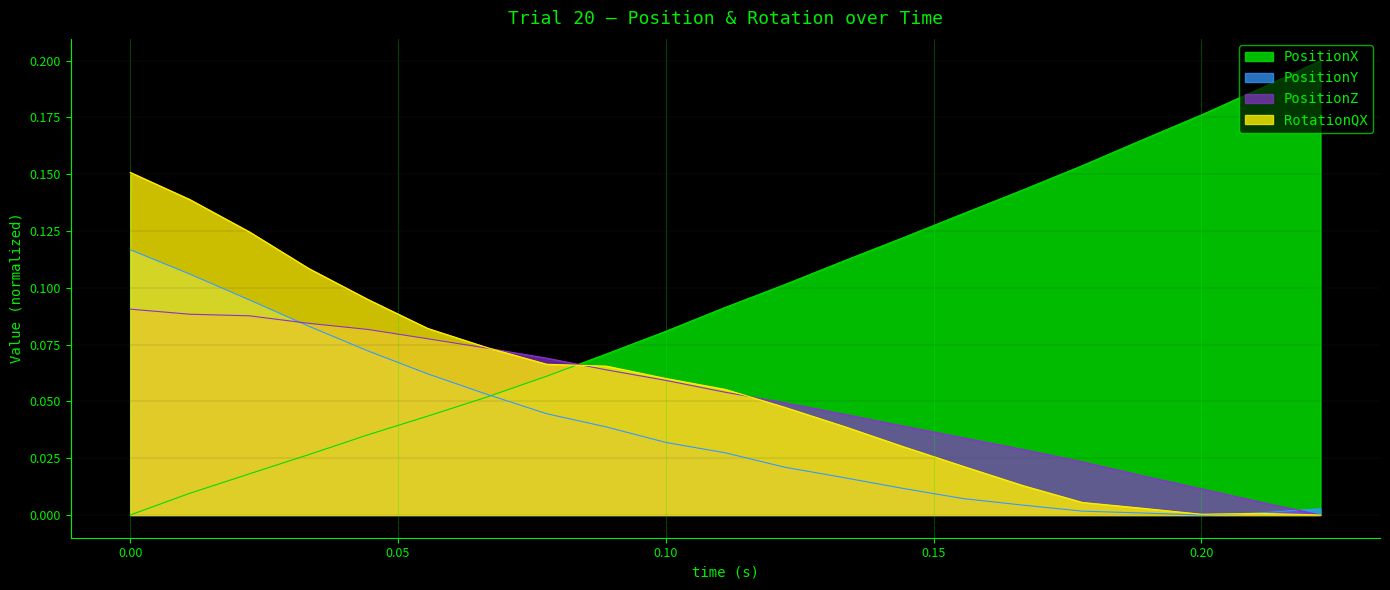

Reading right to left, extract all data points from this chart.

PositionX: 0.2	0.2	0.2	0.2	0.2	0.1	0.1	0.1	0.1	0.1	0.1	0.1	0.1	0.1	0.1	0.0	0.0	0.0	0.0	0.0	0.0
PositionY: 0.0	0.0	0.0	0.0	0.0	0.0	0.0	0.0	0.0	0.0	0.0	0.0	0.0	0.0	0.1	0.1	0.1	0.1	0.1	0.1	0.1
PositionZ: 0.0	0.0	0.0	0.0	0.0	0.0	0.0	0.0	0.0	0.0	0.1	0.1	0.1	0.1	0.1	0.1	0.1	0.1	0.1	0.1	0.1
RotationQX: 0.0	0.0	0.0	0.0	0.0	0.0	0.0	0.0	0.0	0.0	0.1	0.1	0.1	0.1	0.1	0.1	0.1	0.1	0.1	0.1	0.2